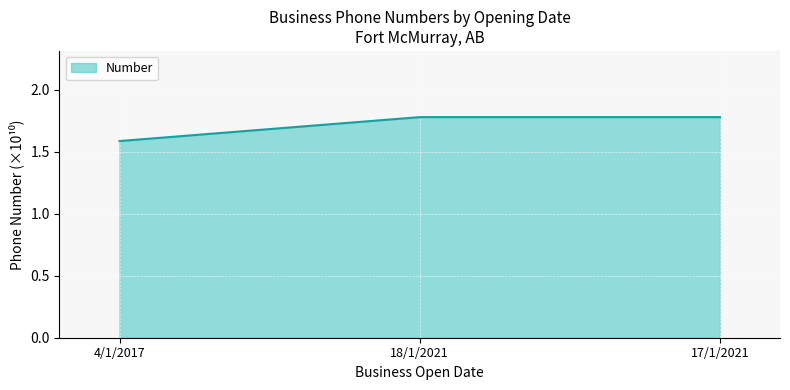

What position from the left is 4/1/2017?

1